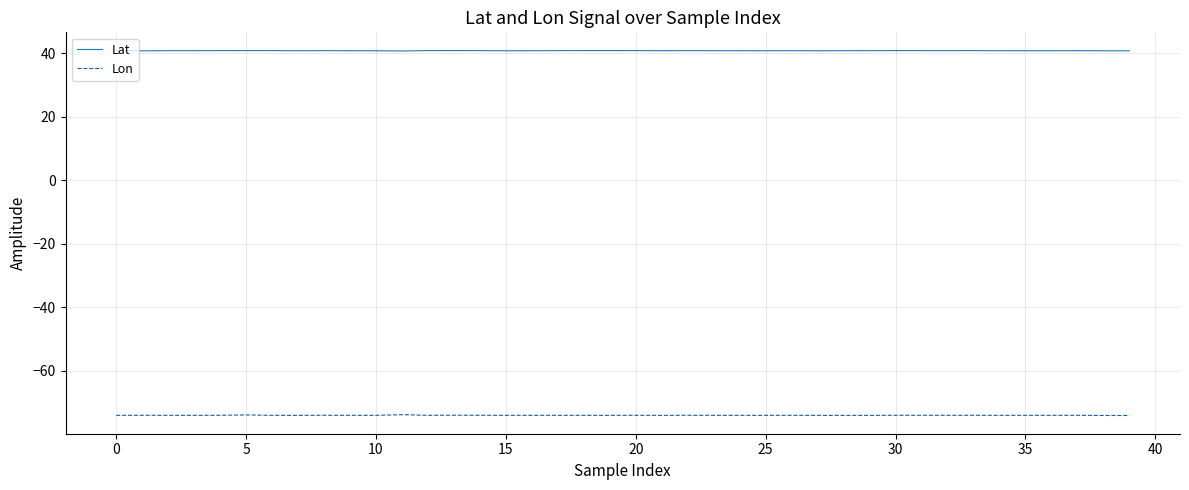

True or false: Lon and Lat intersect in this chart.

False